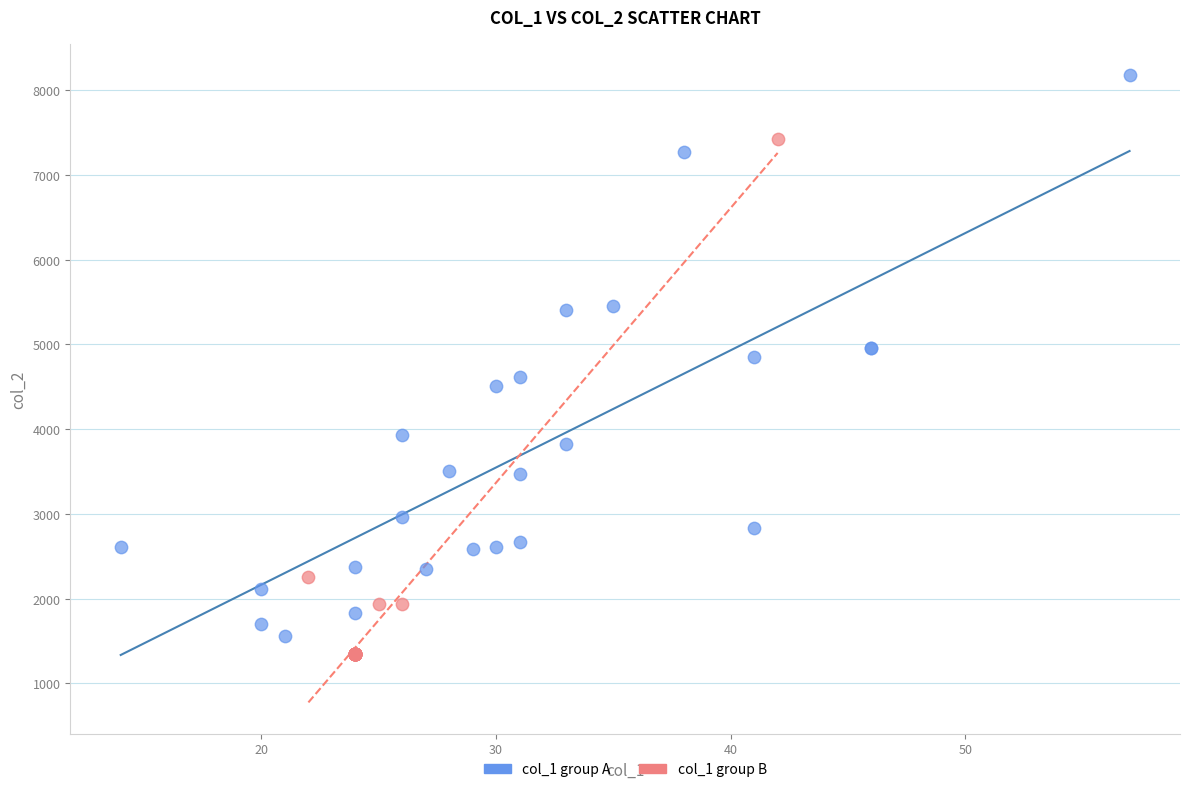

Which series contains the highest Y value?

col_1 group A